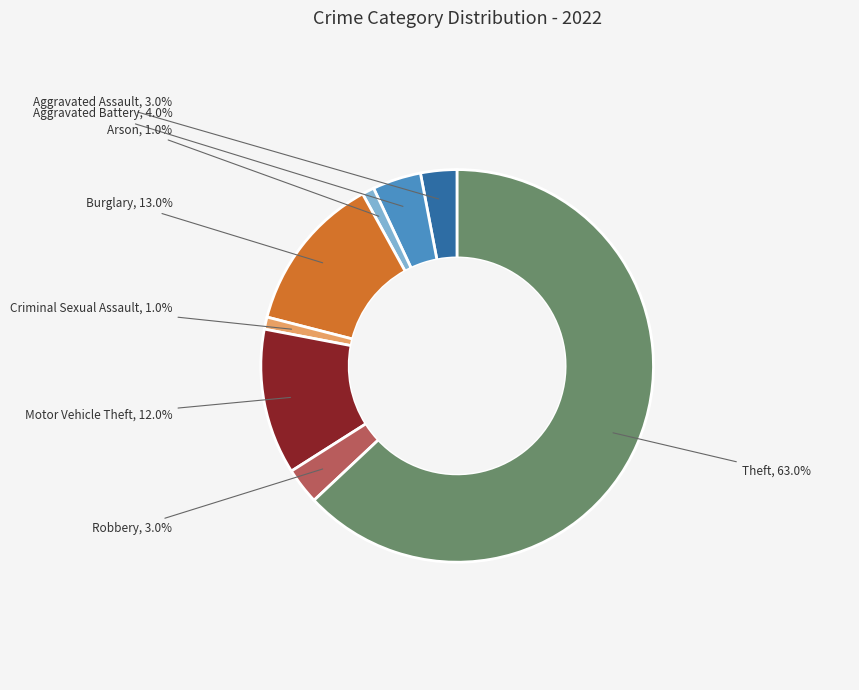

Which has a higher value, Aggravated Battery or Burglary?

Burglary